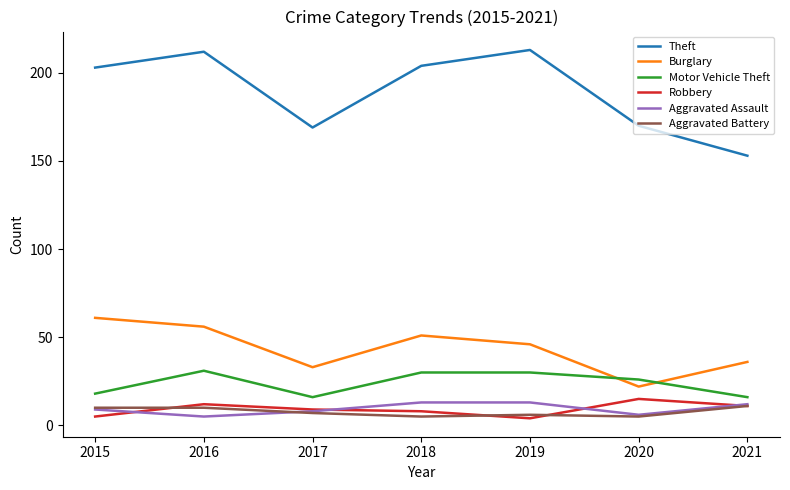

In Theft, how many points are lower than both neighbors (excluding endpoints)?

1